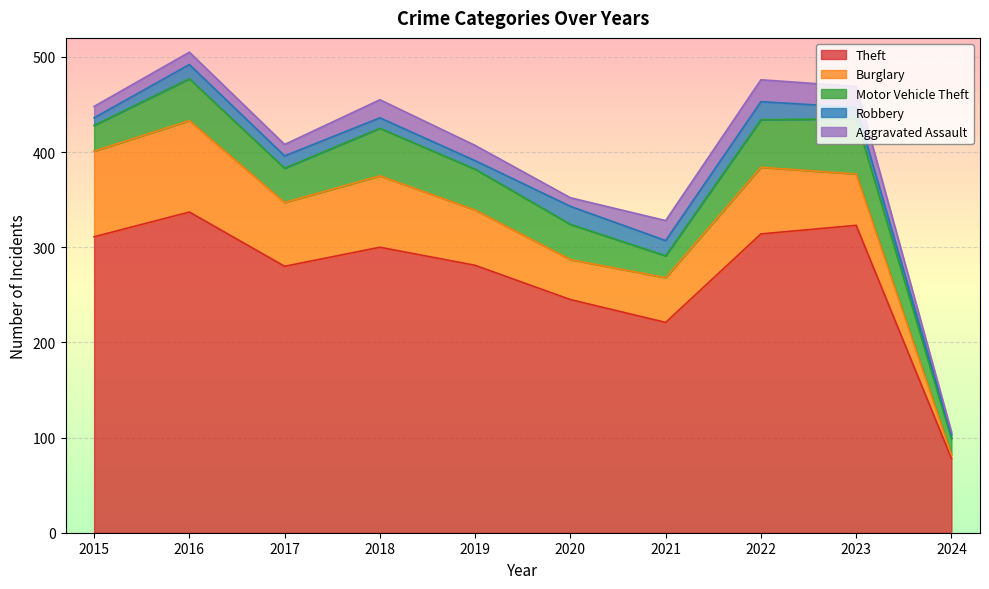

What is the greatest value displayed?

337